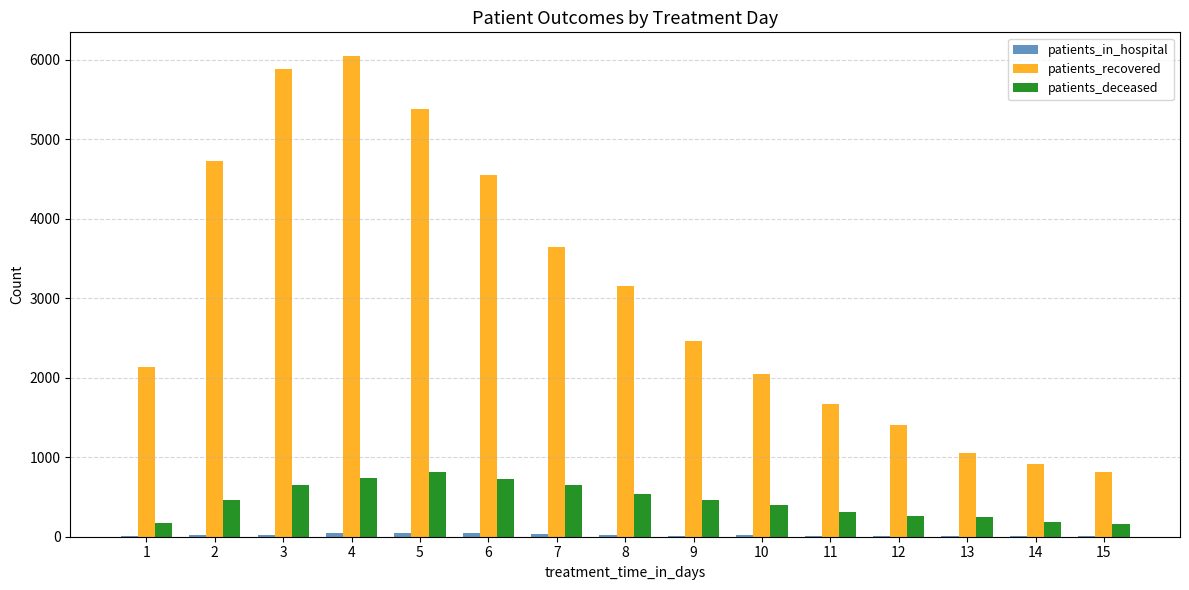

Which series changed the most between 8 and 10?

patients_recovered